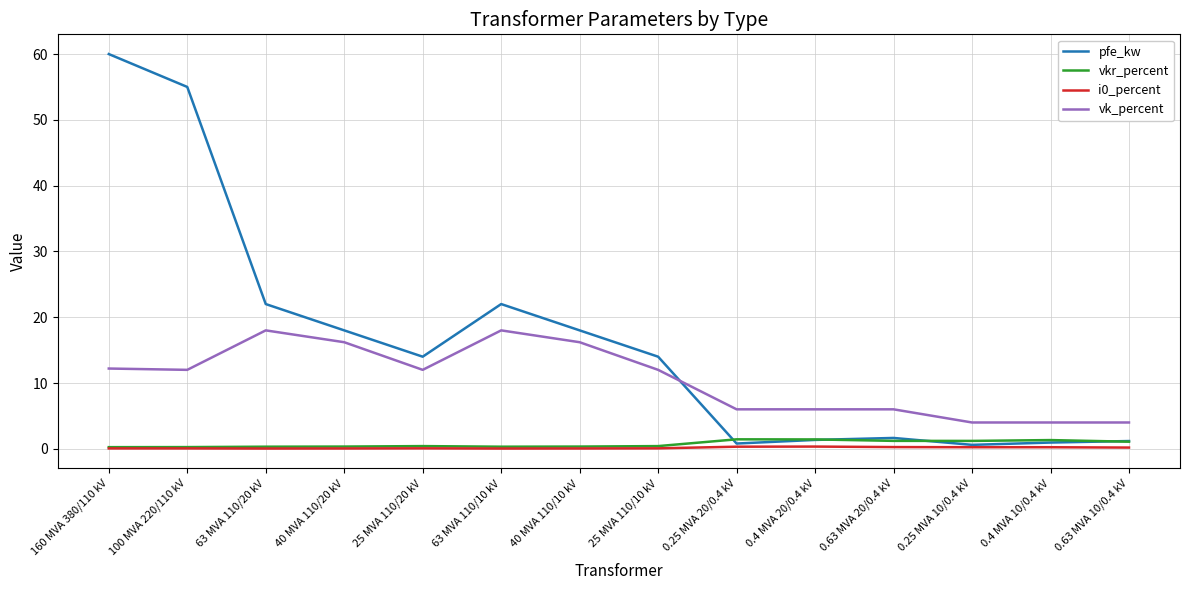

What is the maximum value shown in the chart?

60.0